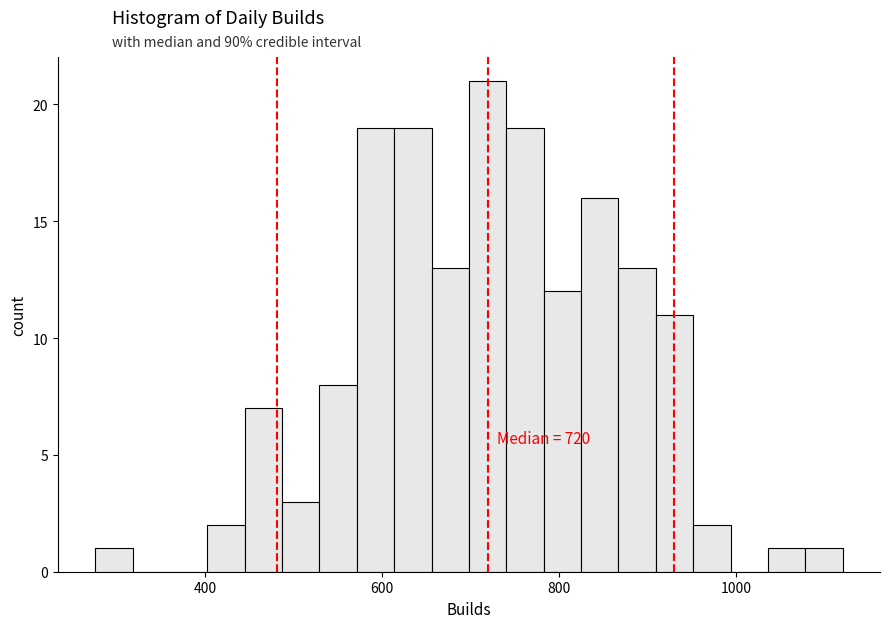

Around what value on the x-axis is the tallest bar? Give the approximate position of its centre, as read against the axis.

720